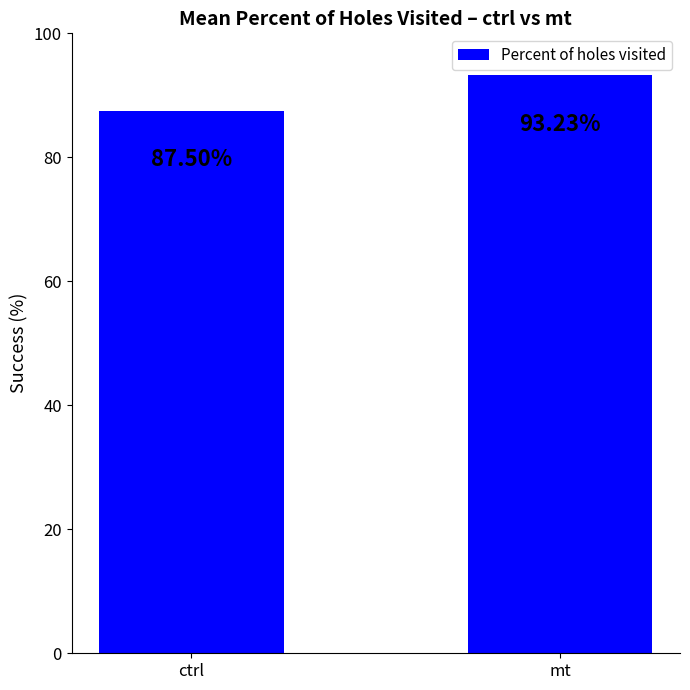

Which has a higher value, ctrl or mt?

mt